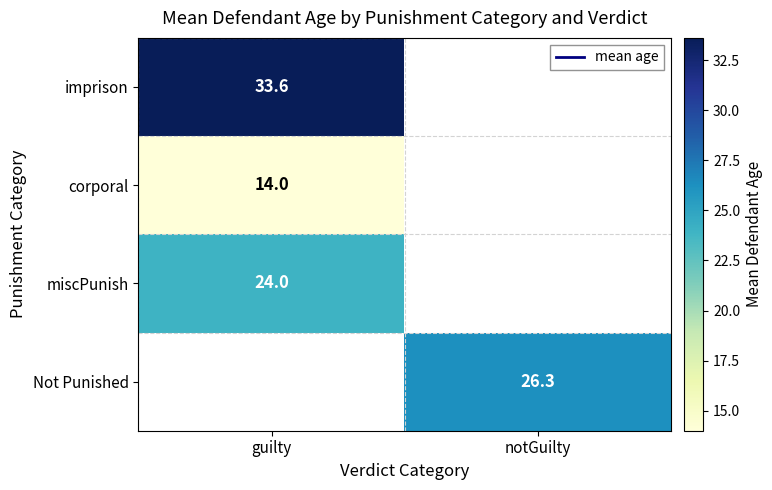

How many data points does each series have?

2